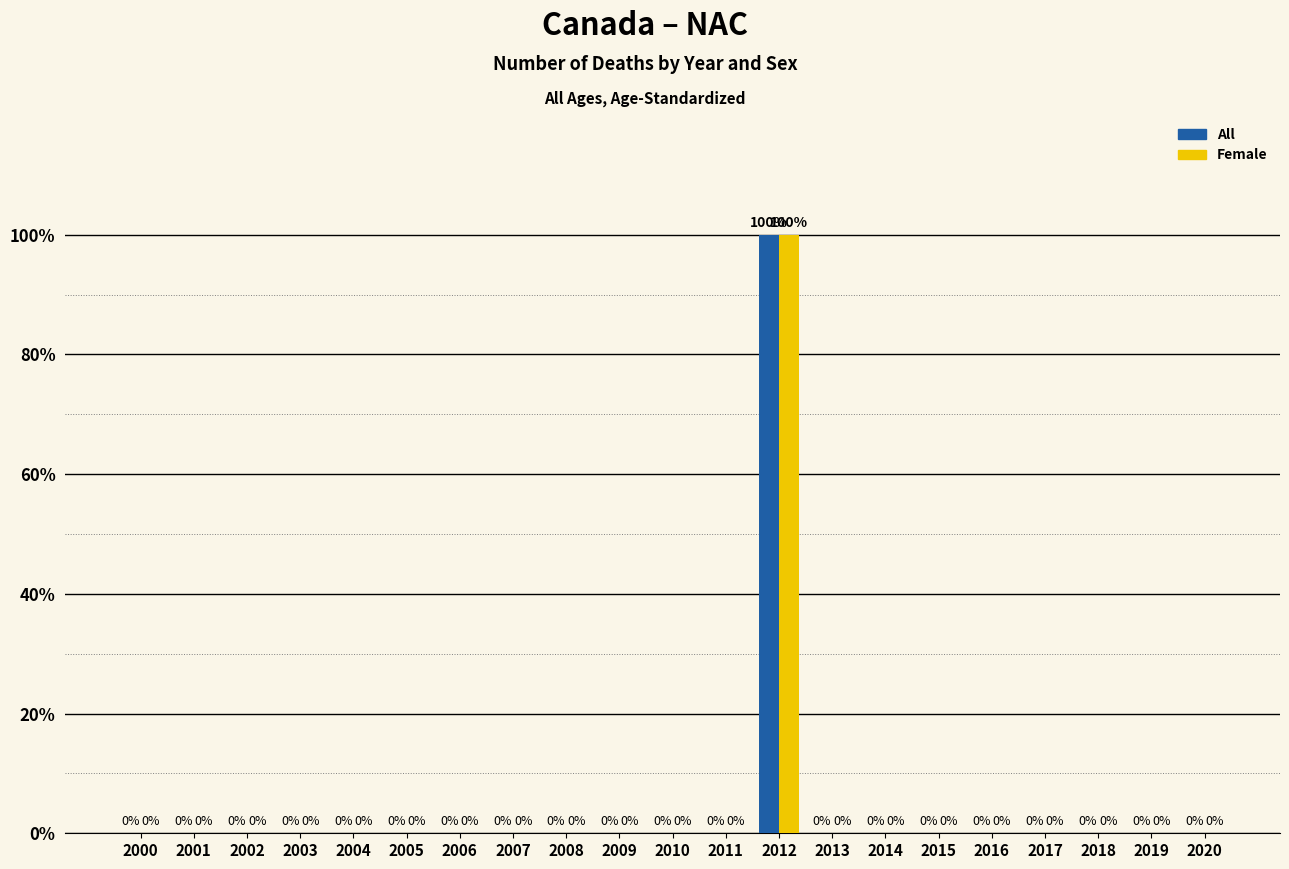

True or false: Female has a value of 49 at 2007.

False